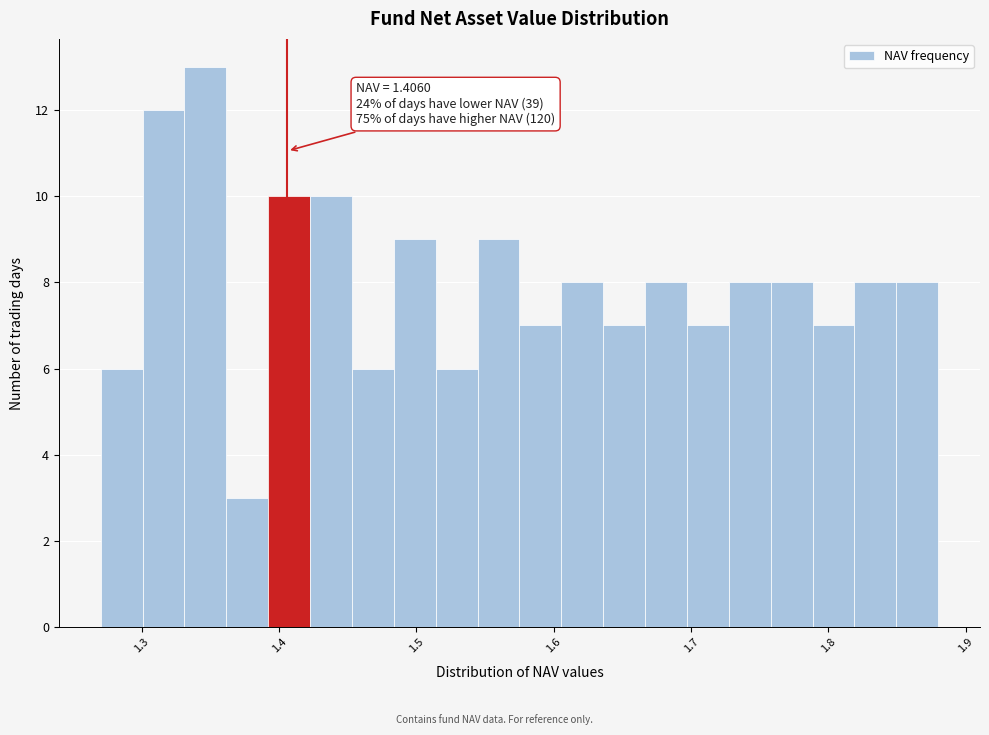

Around what value on the x-axis is the tallest bar? Give the approximate position of its centre, as read against the axis.

1.35